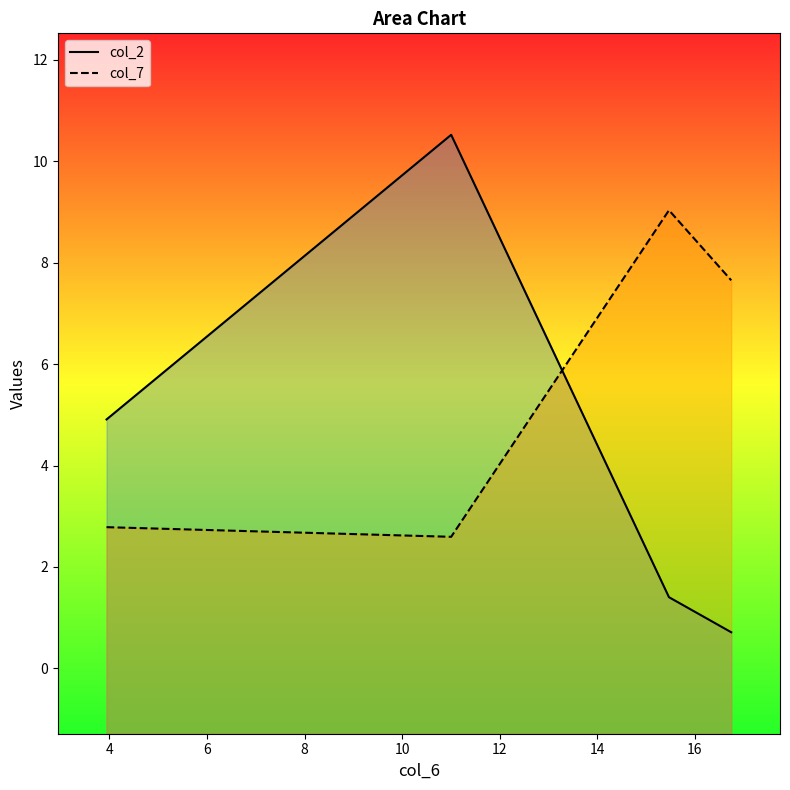

What is the smallest value displayed?

0.7